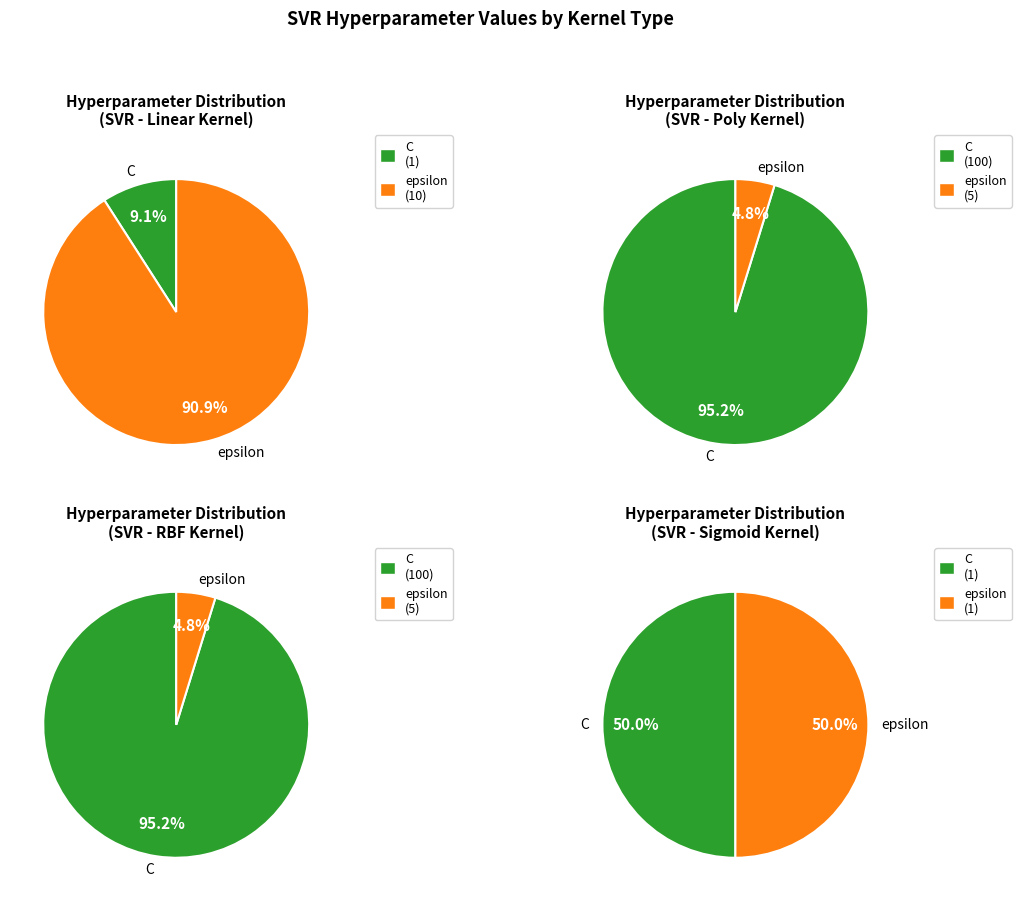

Which category has the biggest portion of the pie?

C